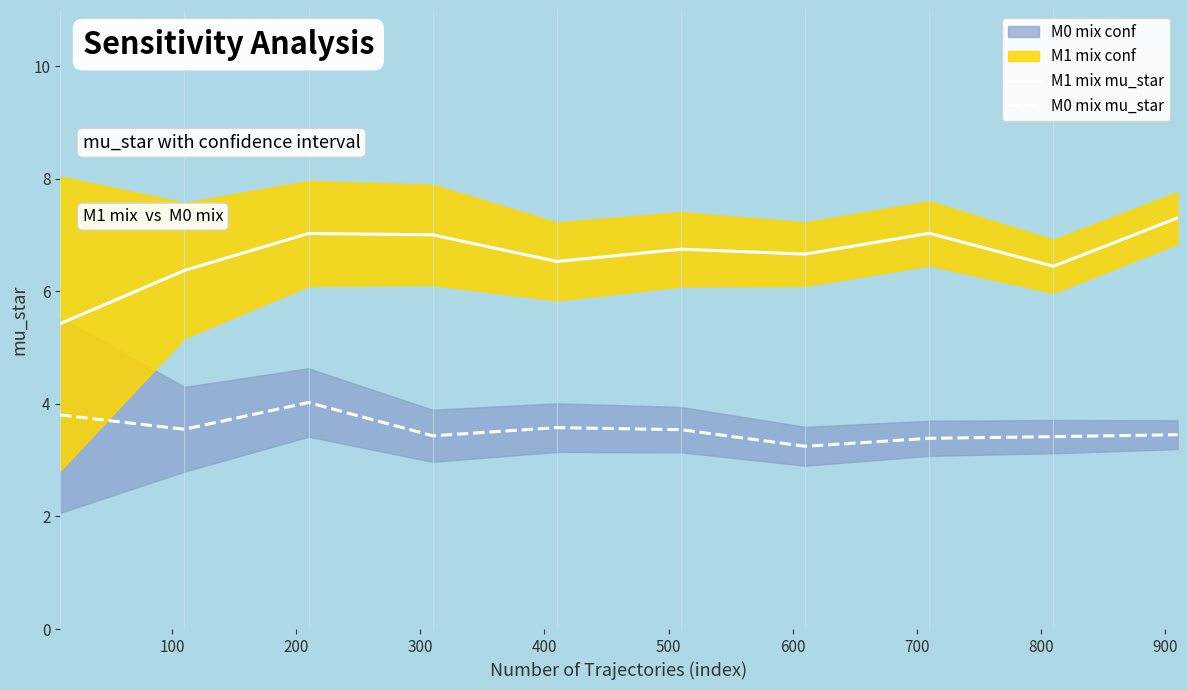

What is the greatest value displayed?

7.3